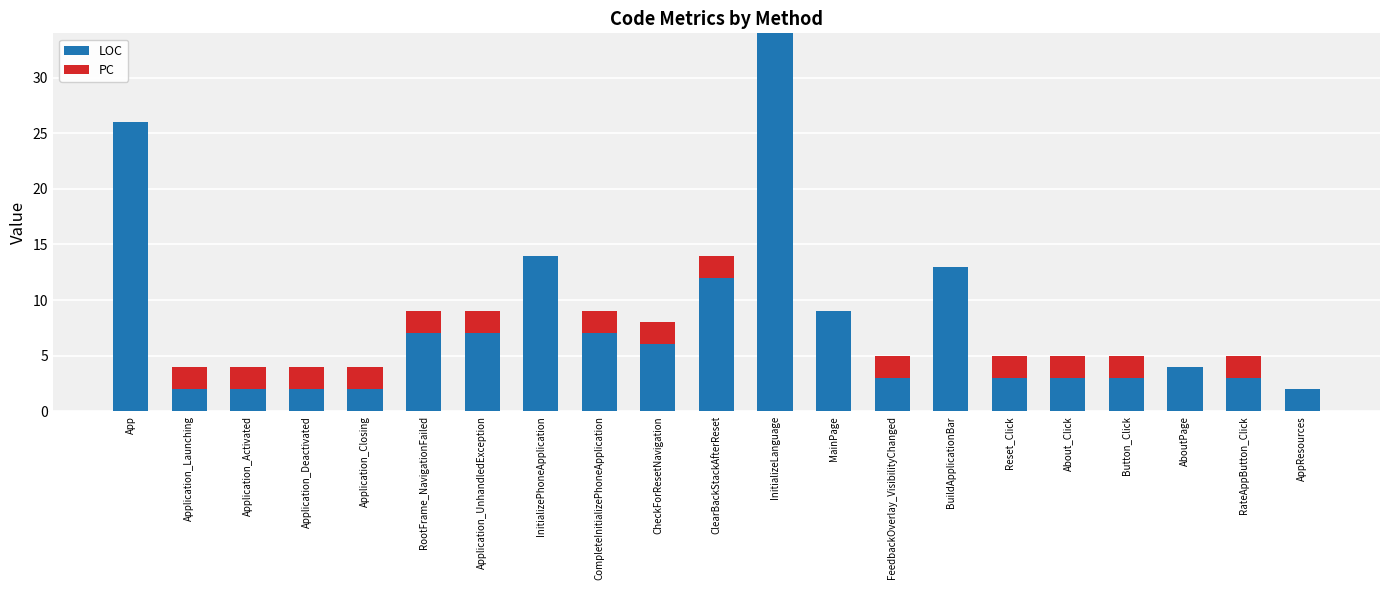

What is the sum of all LOC values?

164